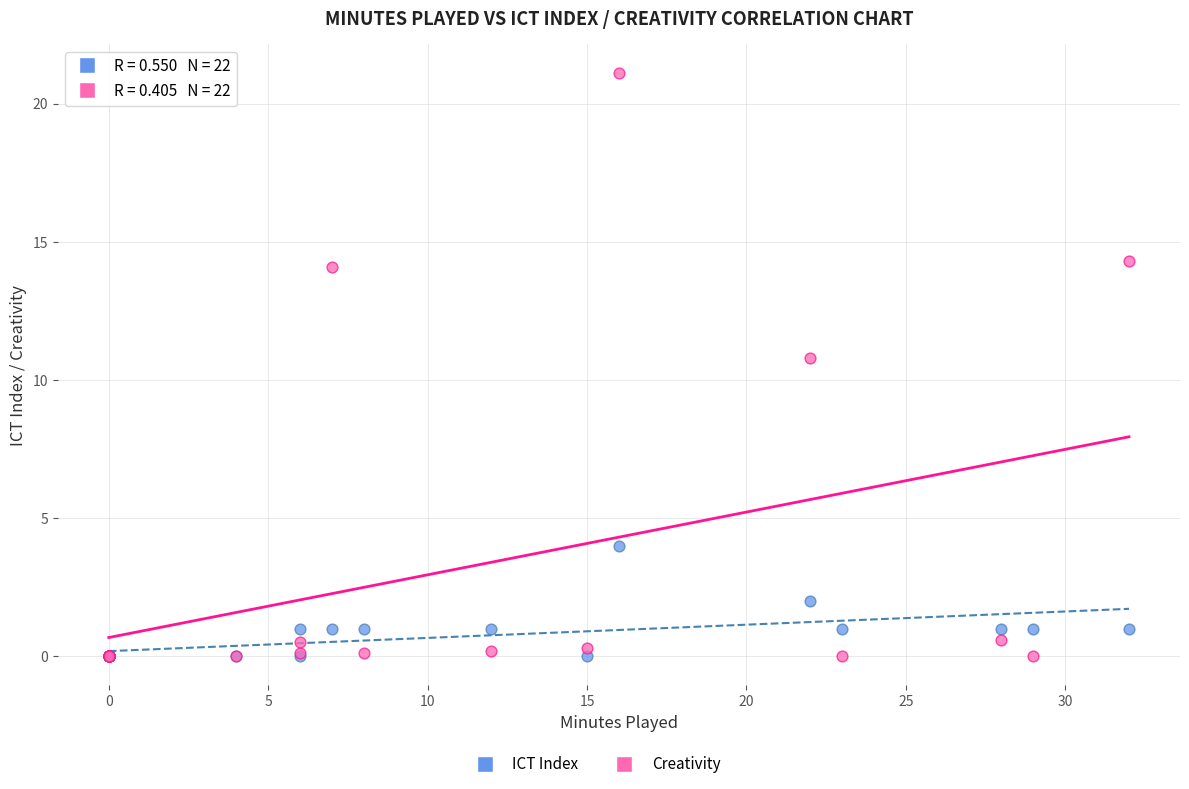

Which series contains the highest Y value?

Creativity